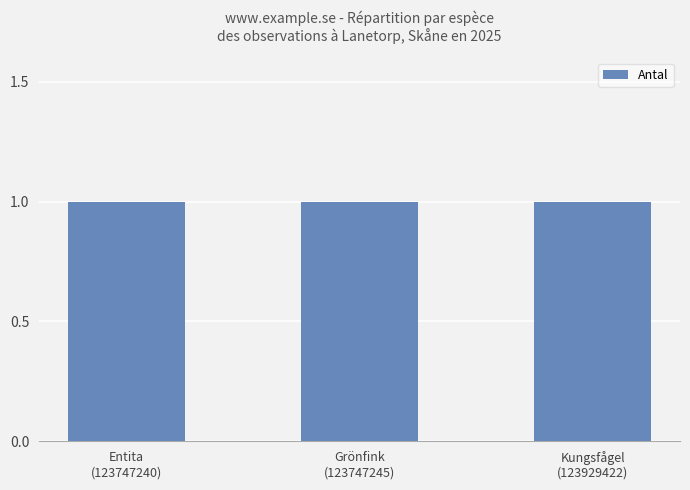

Which category has the highest value in the TaxonId series?

123747245